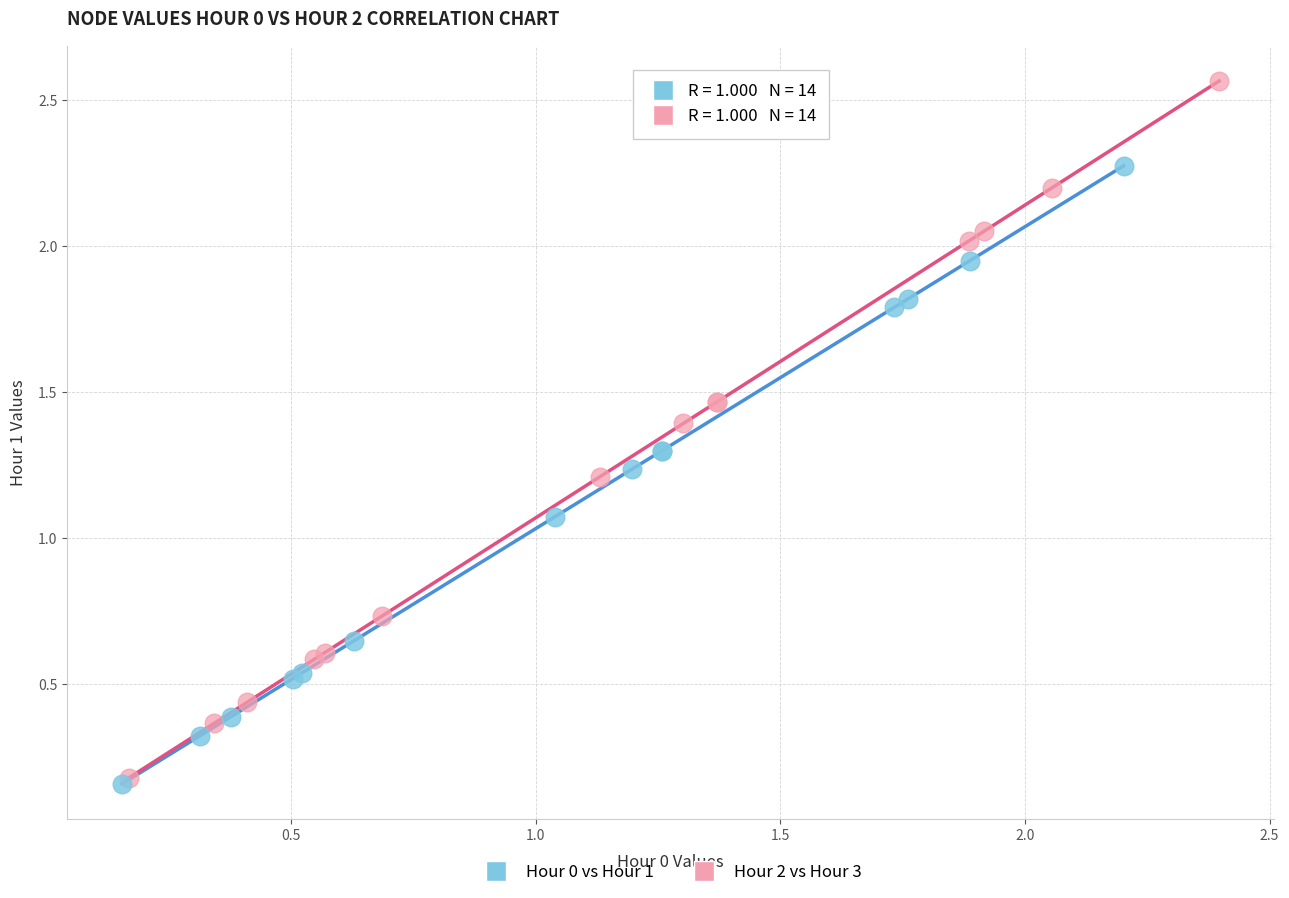

Which series has the largest Y range (max minus min)?

Hour 2 vs Hour 3